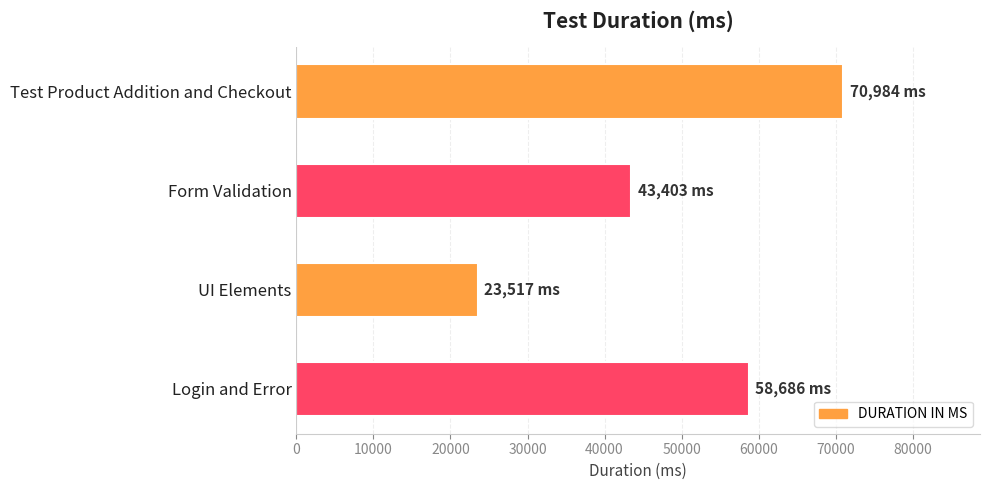

Between UI Elements and Login and Error, which is larger?

Login and Error